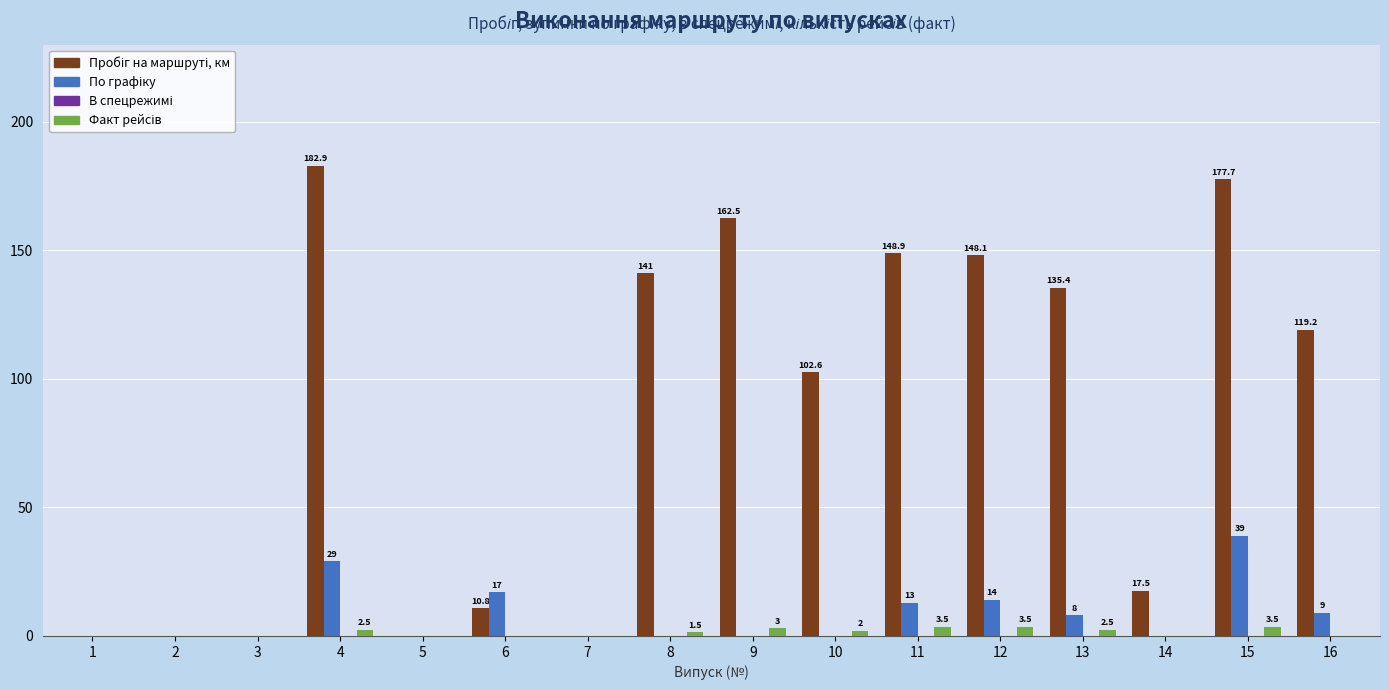

What is the maximum value shown in the chart?

182.9